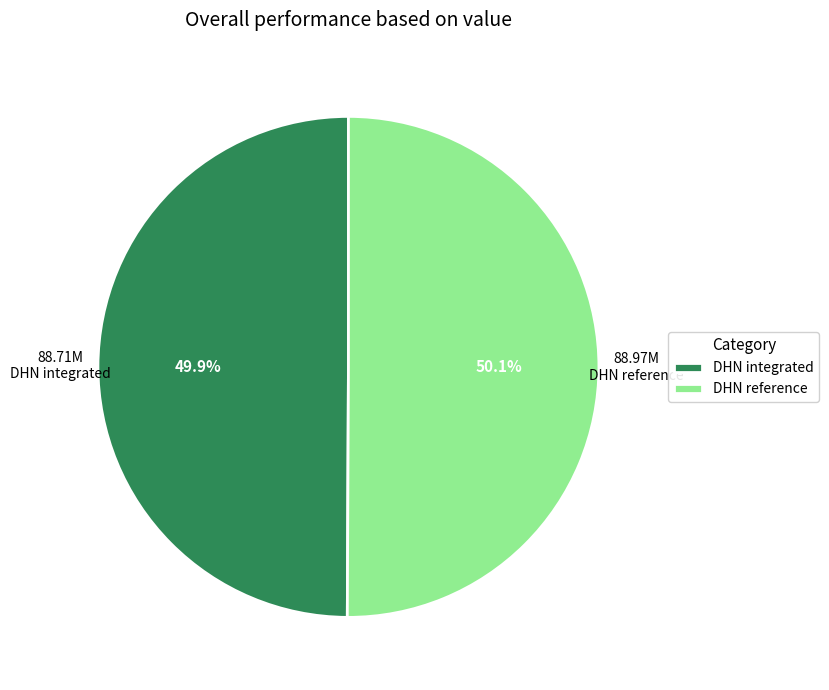

What is the ratio of the value at DHN integrated to the value at DHN reference?

1.0